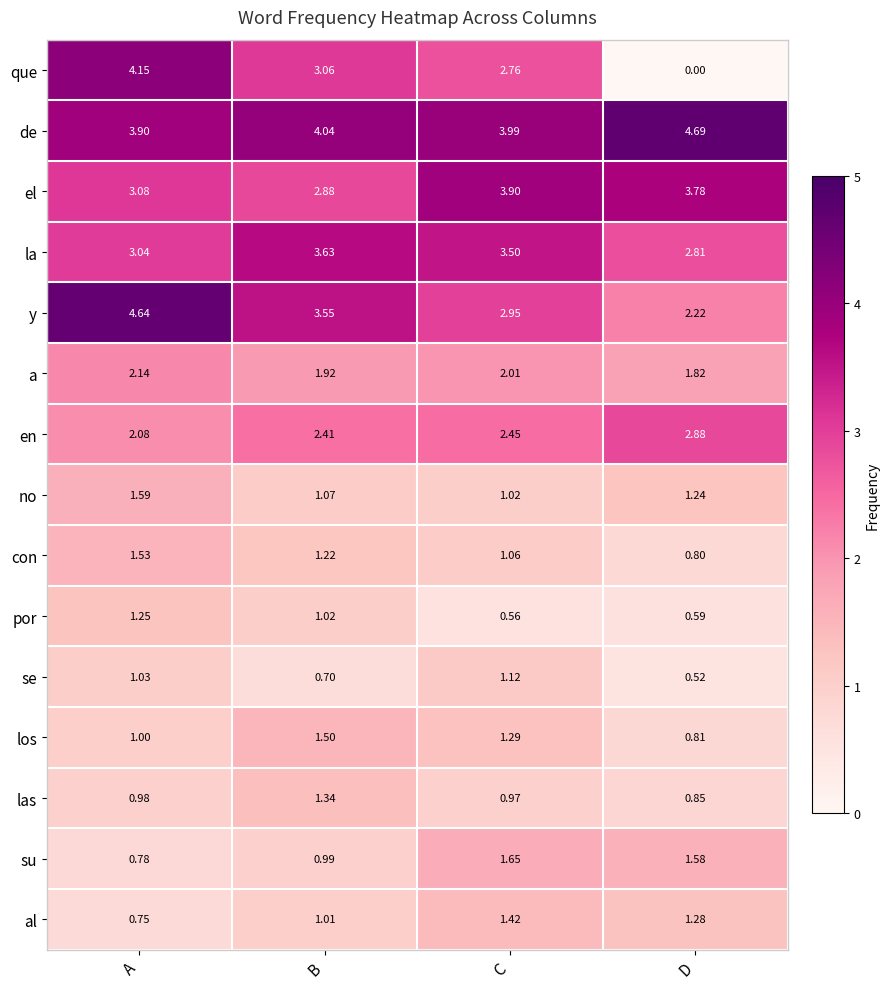

At how many categories does at least one series exceed 2?

4